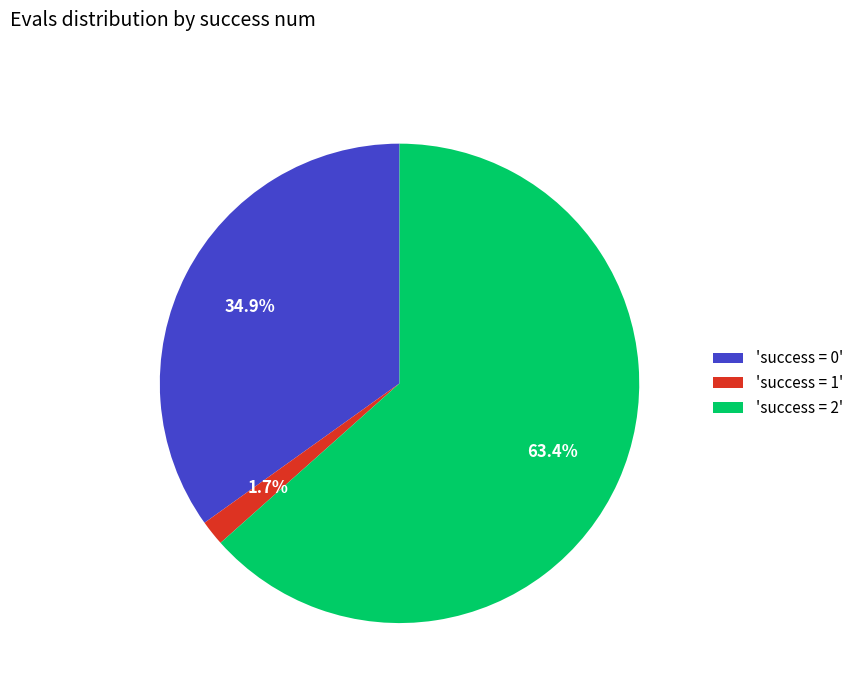

Rank the categories by value from lowest to highest.

'success = 1', 'success = 0', 'success = 2'